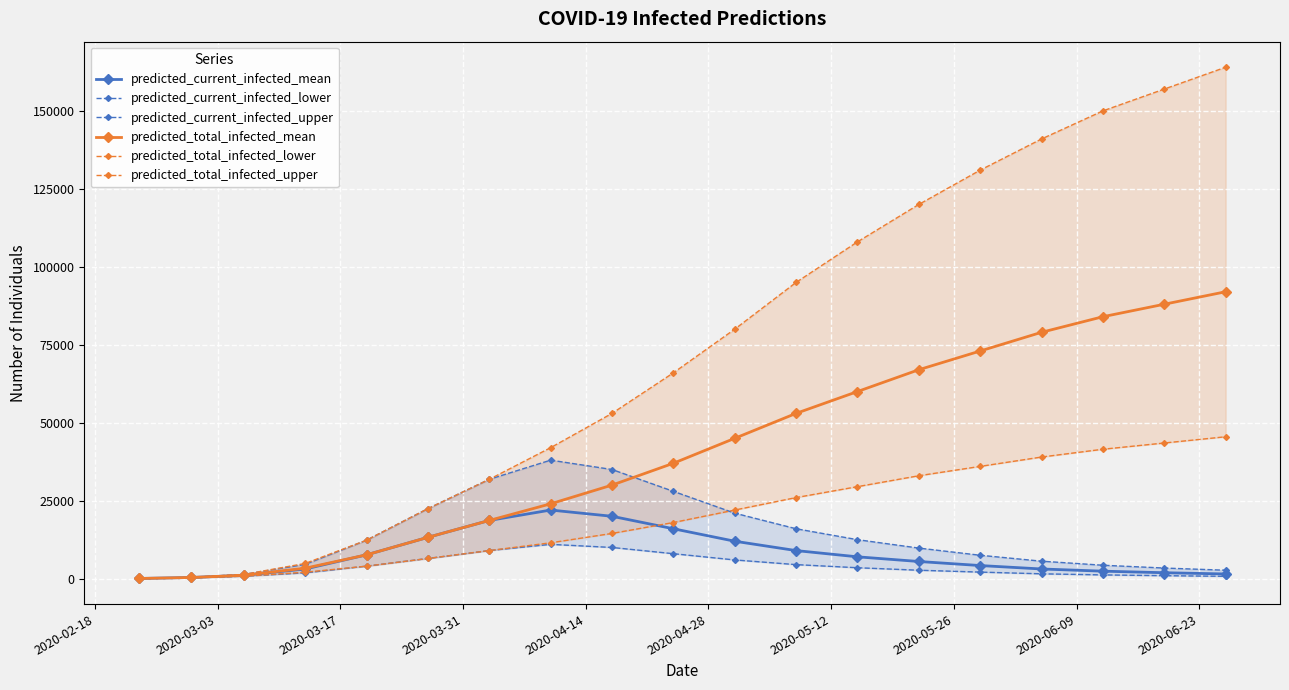

True or false: predicted_current_infected_mean has more than 0 points higher than both neighbors.

True